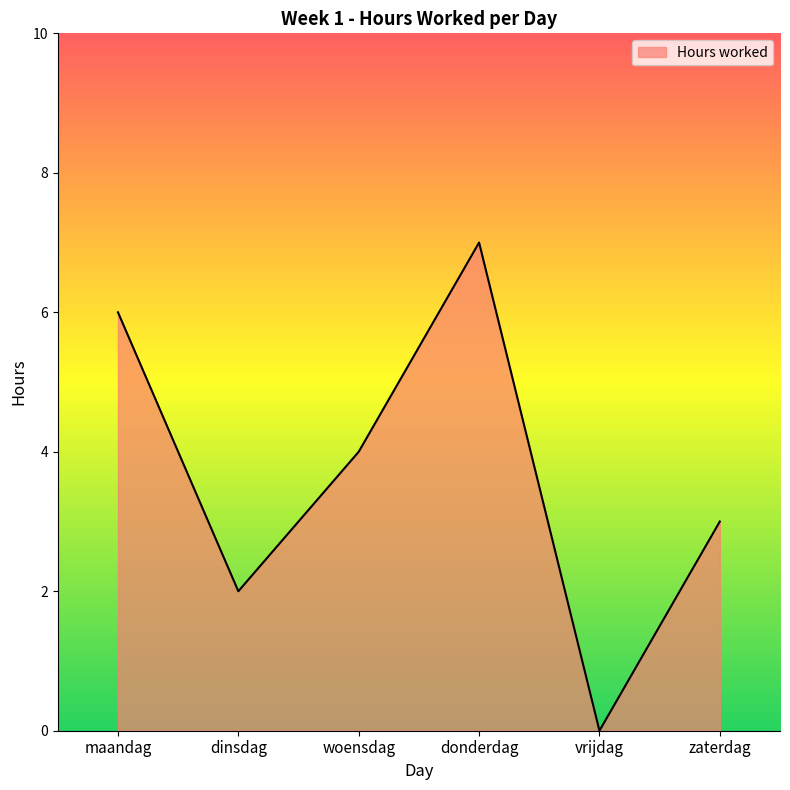

What is the maximum value shown in the chart?

7